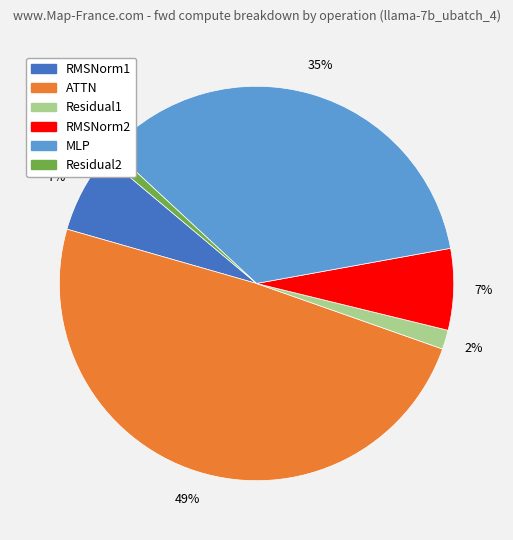

Is it true that Residual2 is 1% of the pie?

True